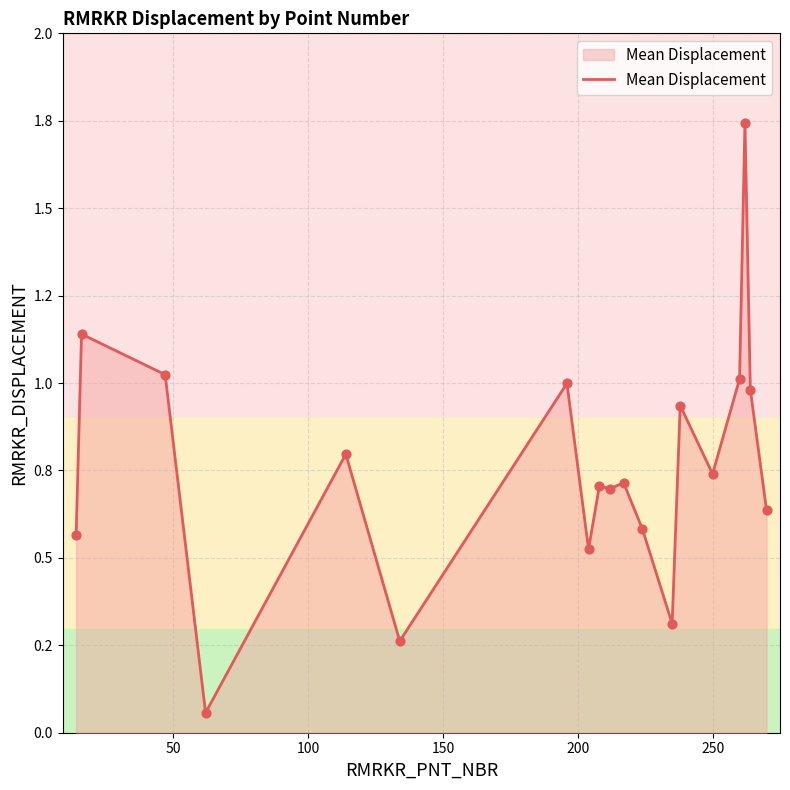

Does the chart have visible grid lines?

Yes